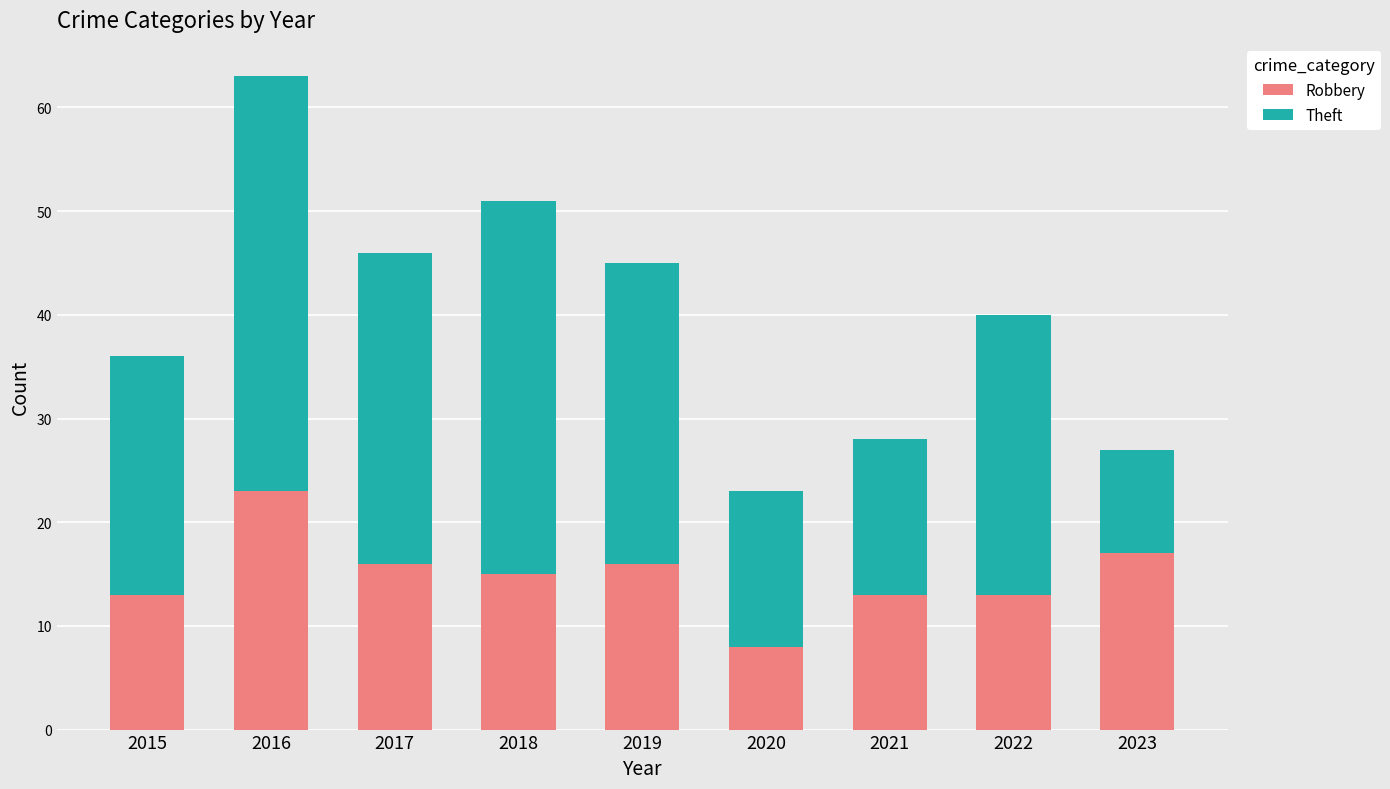

The Robbery series shows 3 at 2021. True or false?

False